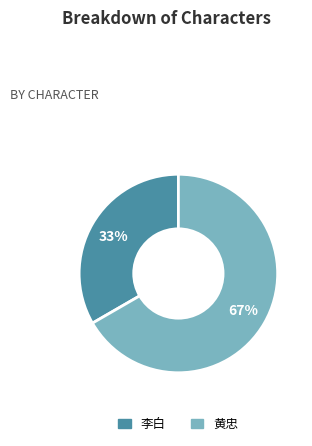

To the nearest percent, what portion does 黄忠 represent?

67%